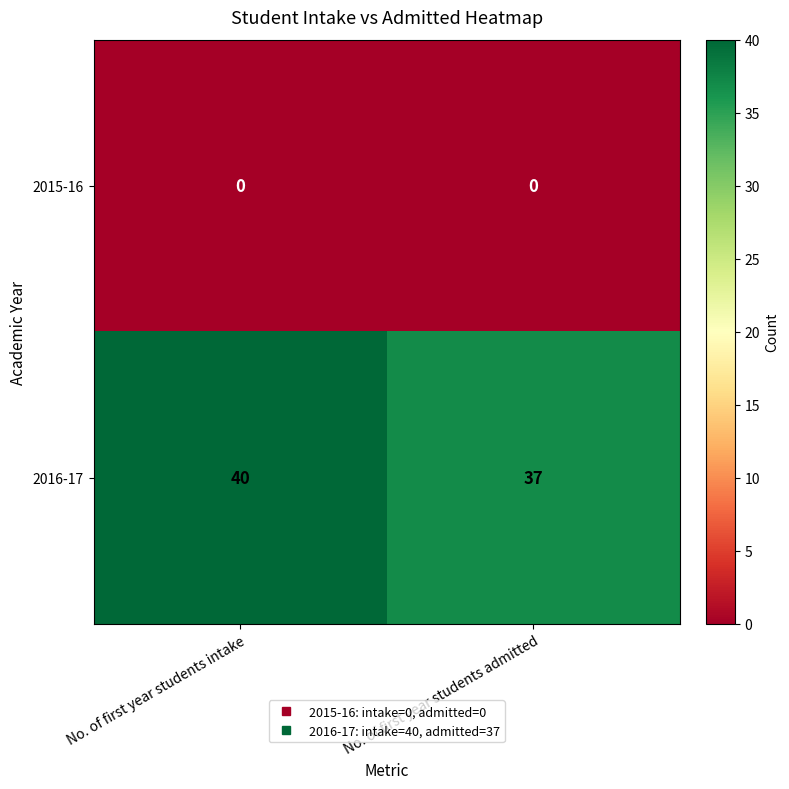

At how many categories does at least one series exceed 0?

2